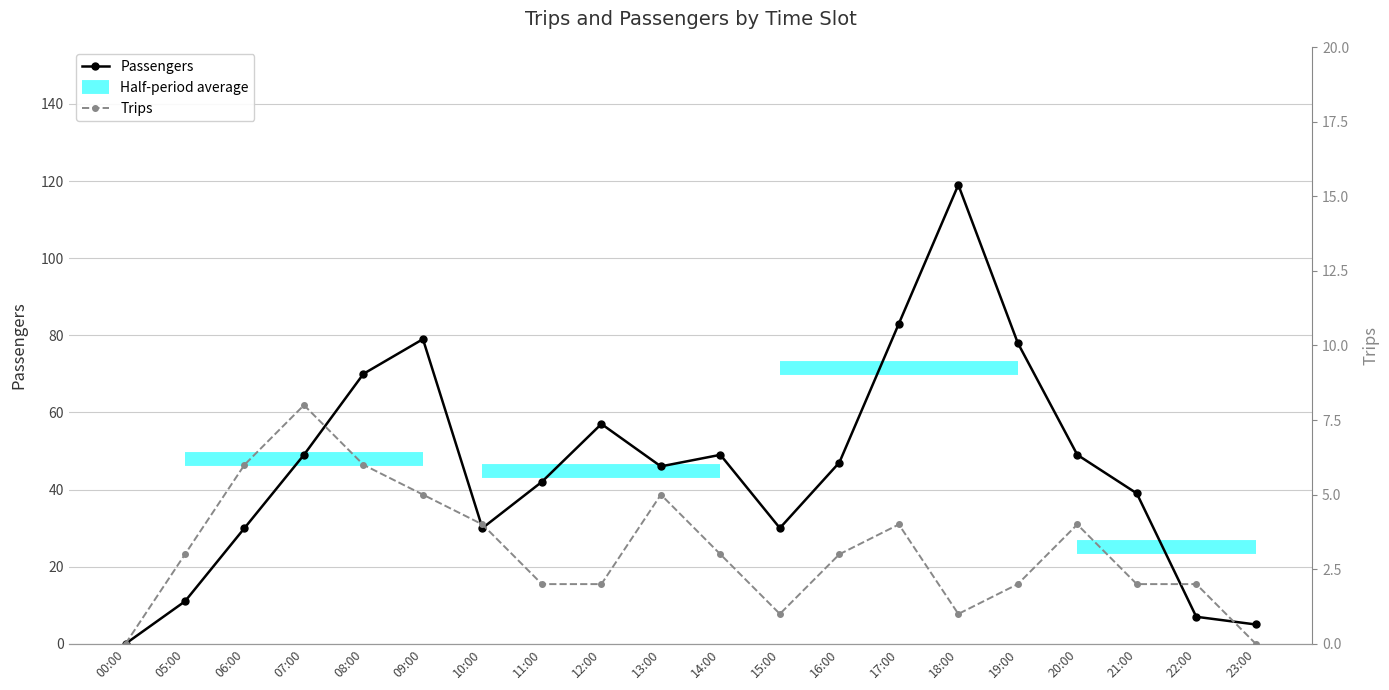

What is the sum of all Passengers values?

920